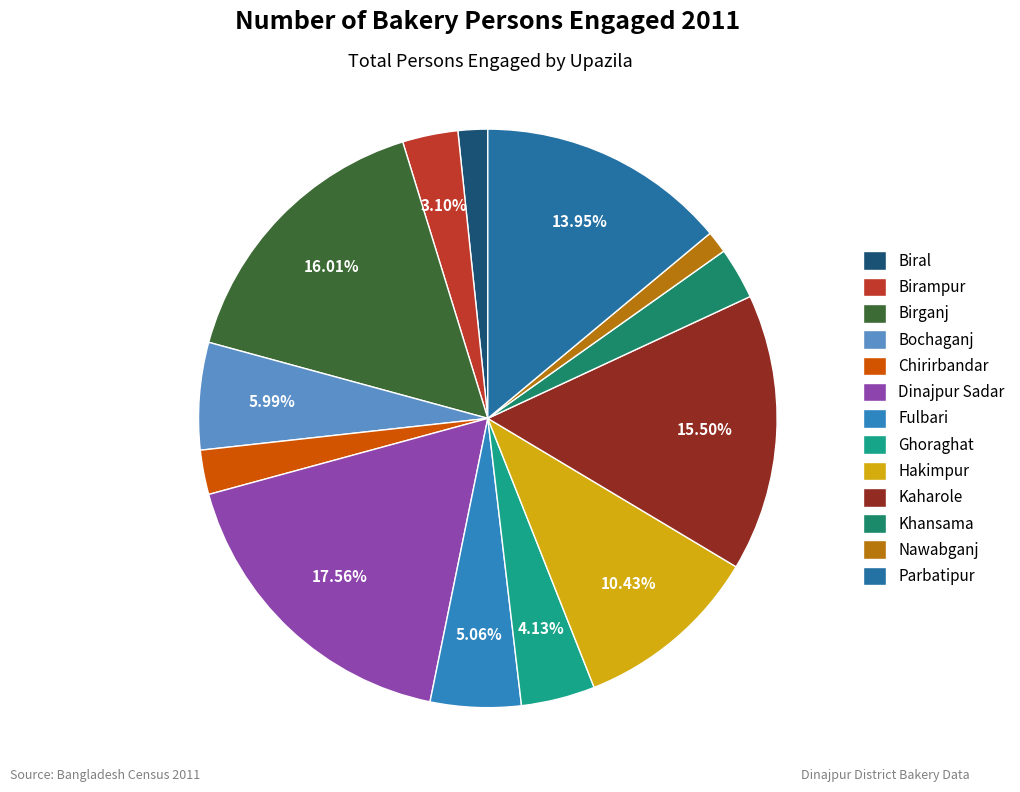

How many slices are in this pie chart?

13